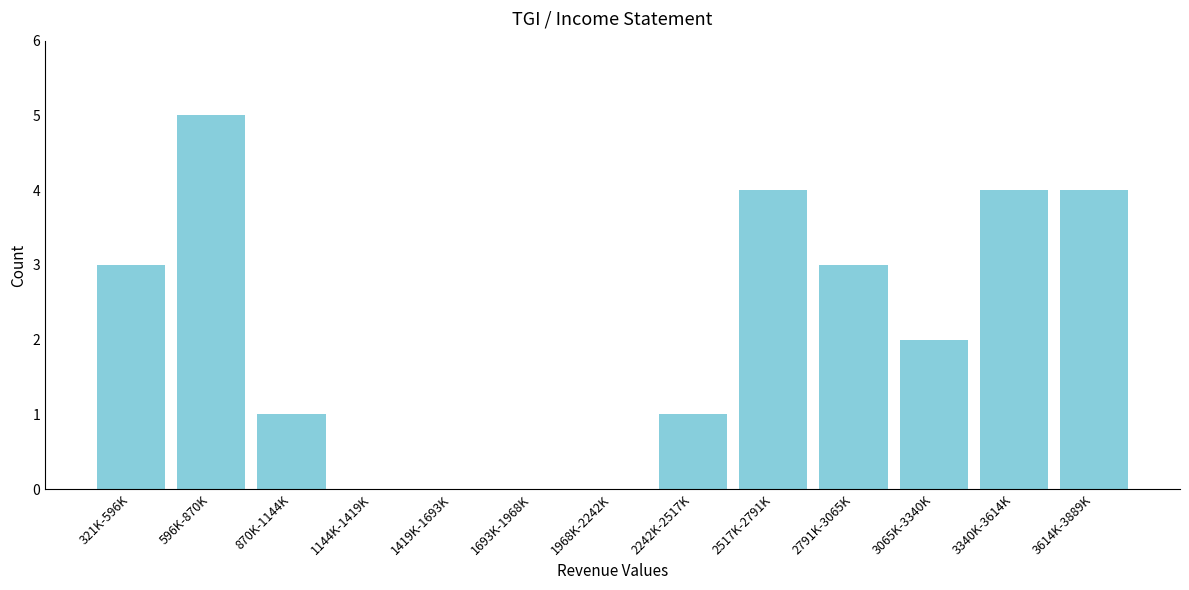

Reading right to left, extract all data points from this chart.

3614K-3889K=4	3340K-3614K=4	3065K-3340K=2	2791K-3065K=3	2517K-2791K=4	2242K-2517K=1	1968K-2242K=0	1693K-1968K=0	1419K-1693K=0	1144K-1419K=0	870K-1144K=1	596K-870K=5	321K-596K=3